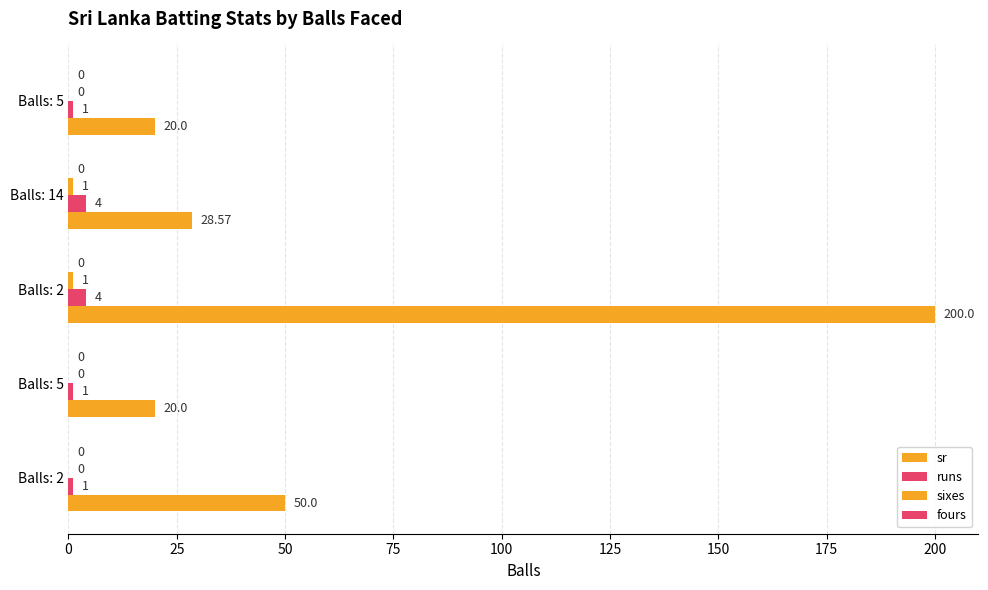

What is the average value of the sr series?

63.7